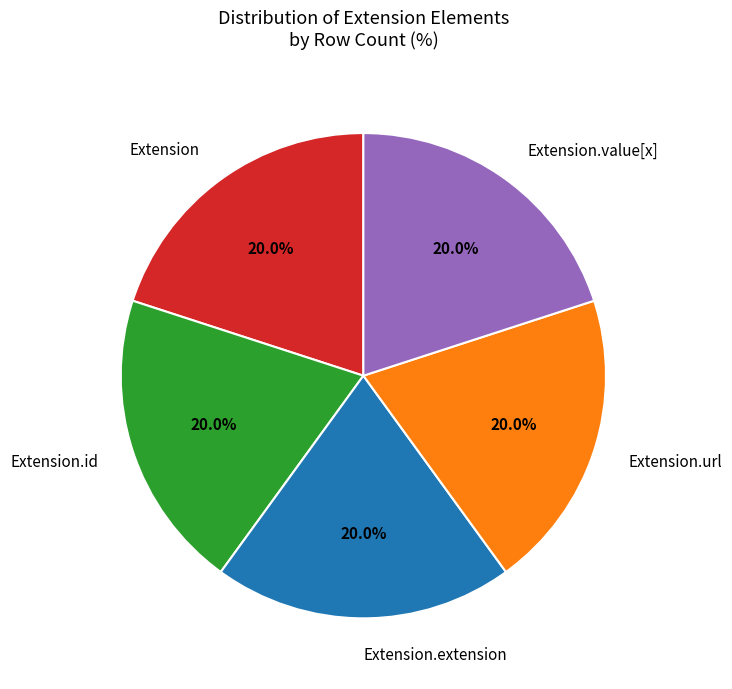

How many segments does this pie chart have?

5